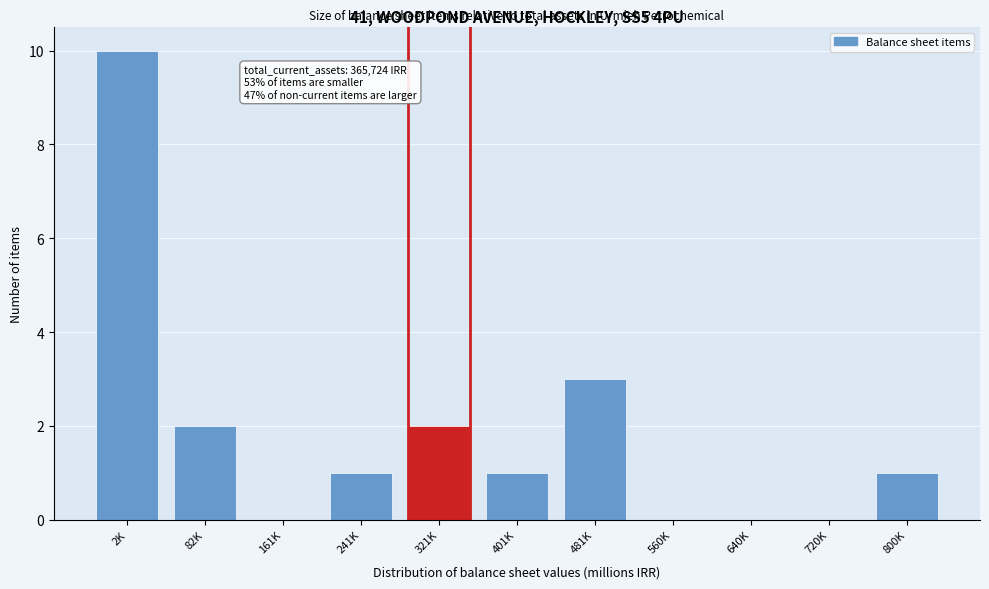

Reading left to right, list all the values displayed in this chart.

2K=10	82K=2	161K=0	241K=1	321K=2	401K=1	481K=3	560K=0	640K=0	720K=0	800K=1